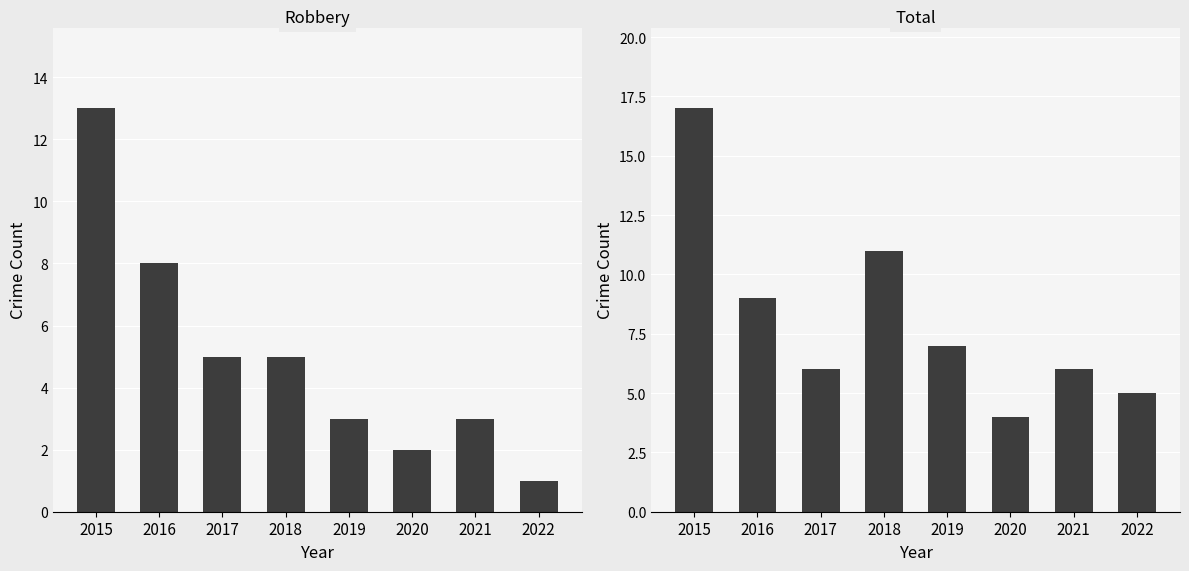

At how many categories does at least one series exceed 12?

1